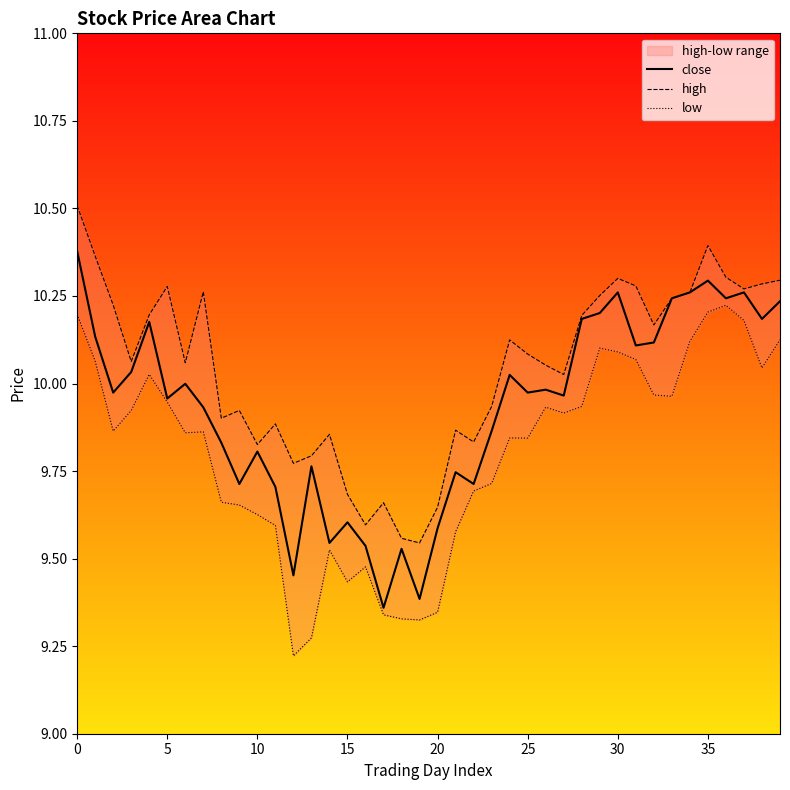

What is the total value across all series at 17?

28.4